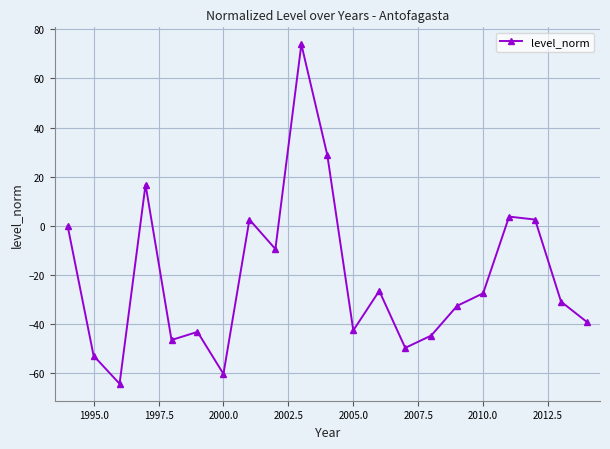

What is the value of the 4th point from the left?

16.8